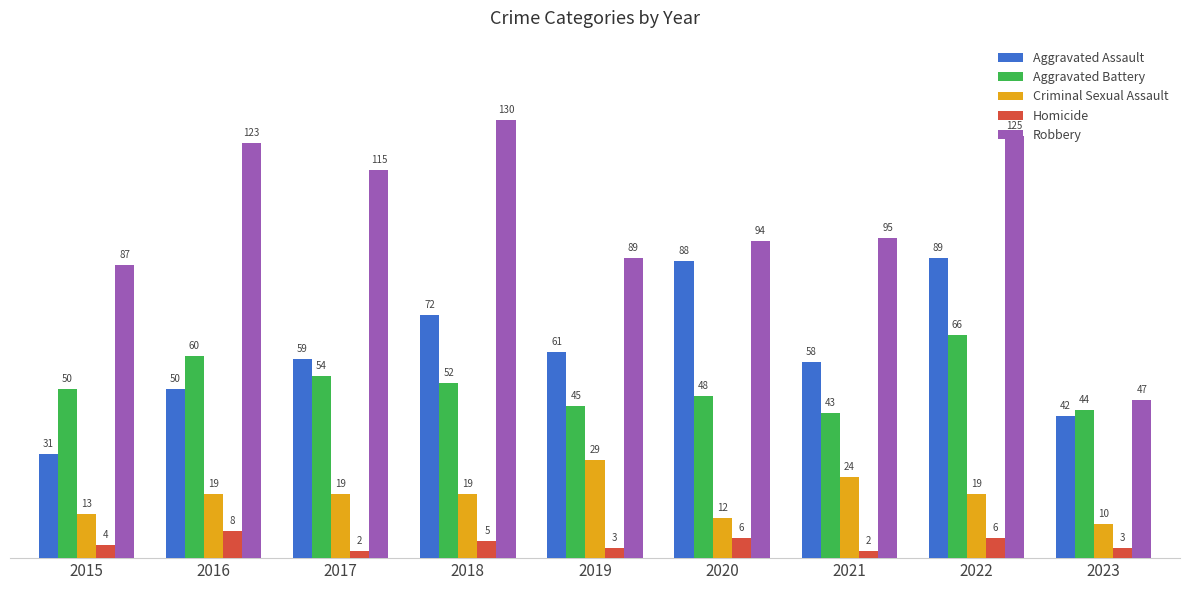

The Homicide series shows 2 at 2017. True or false?

True